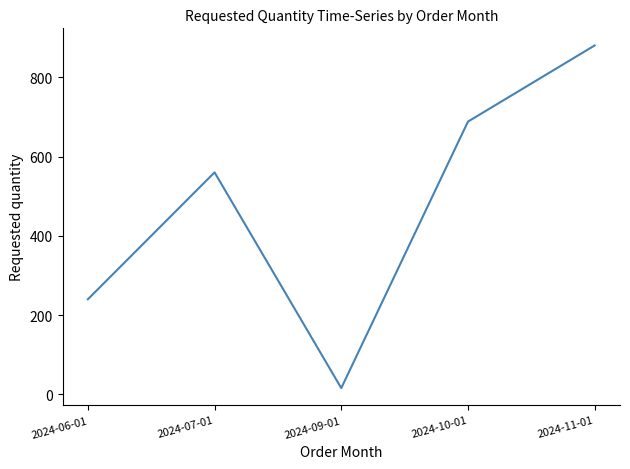

Is it true that the value at 2024-07-01 is 303?

False